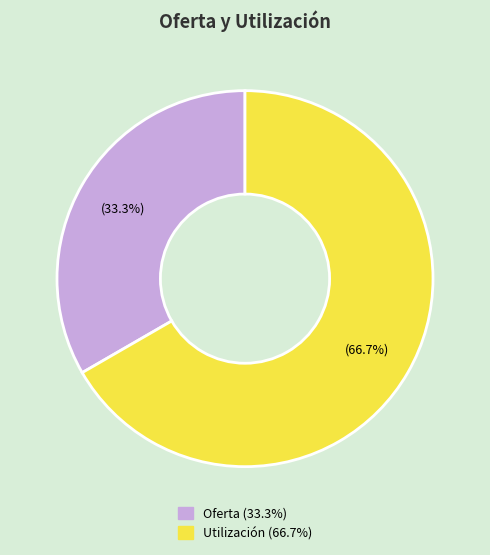

Is it true that Utilización is 67% of the pie?

True